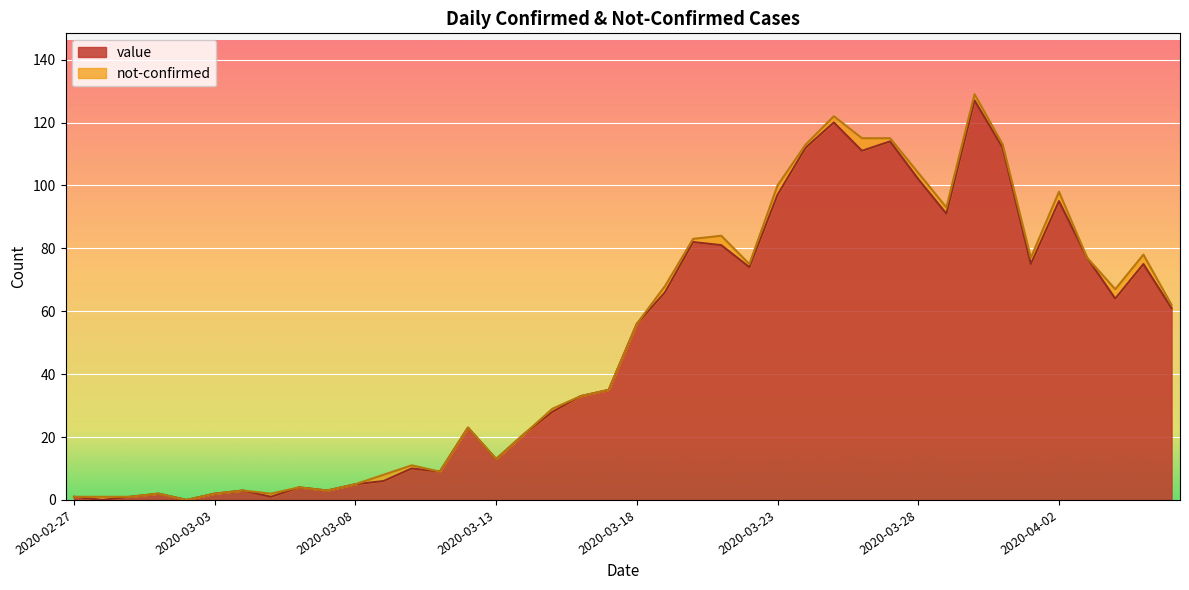

Reading left to right, transcribe all the data shown in this chart.

1	0	1	2	0	2	3	1	4	3	5	6	10	9	23	13	21	28	33	35	56	66	82	81	74	97	112	120	111	114	102	91	127	112	75	95	77	64	75	61